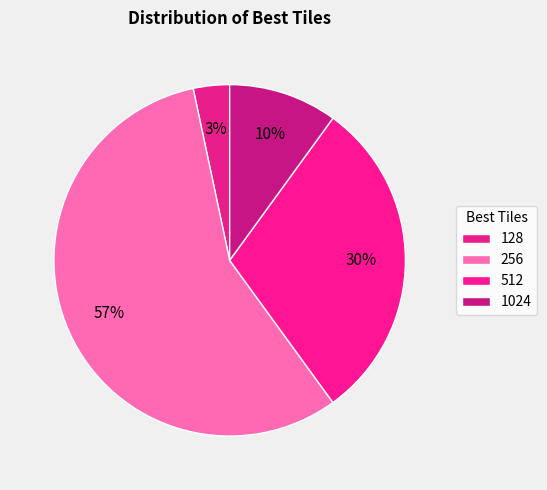

Which category has the biggest portion of the pie?

256